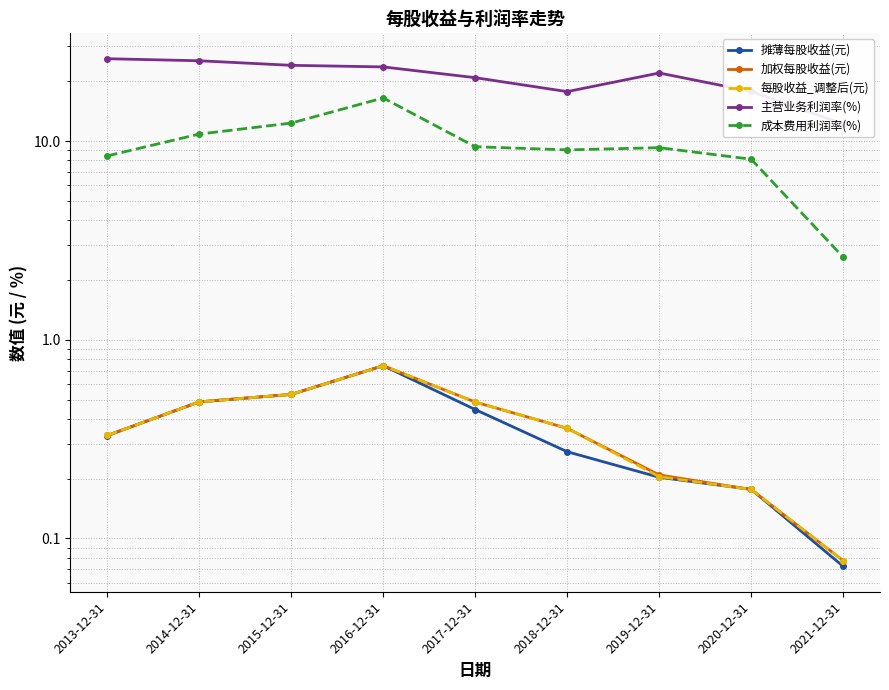

True or false: 主营业务利润率(%) and 摊薄每股收益(元) intersect in this chart.

False